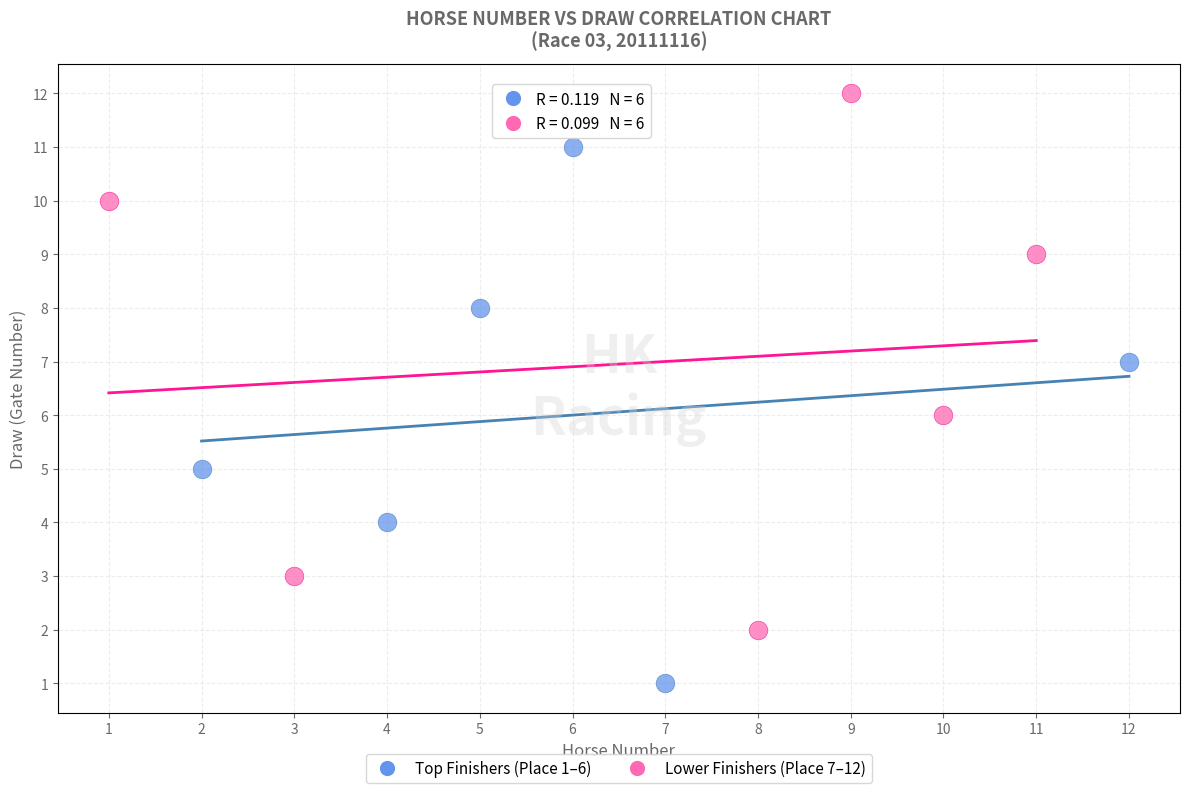

What are all the series names shown in the legend?

Top Finishers (Place 1–6), Lower Finishers (Place 7–12)